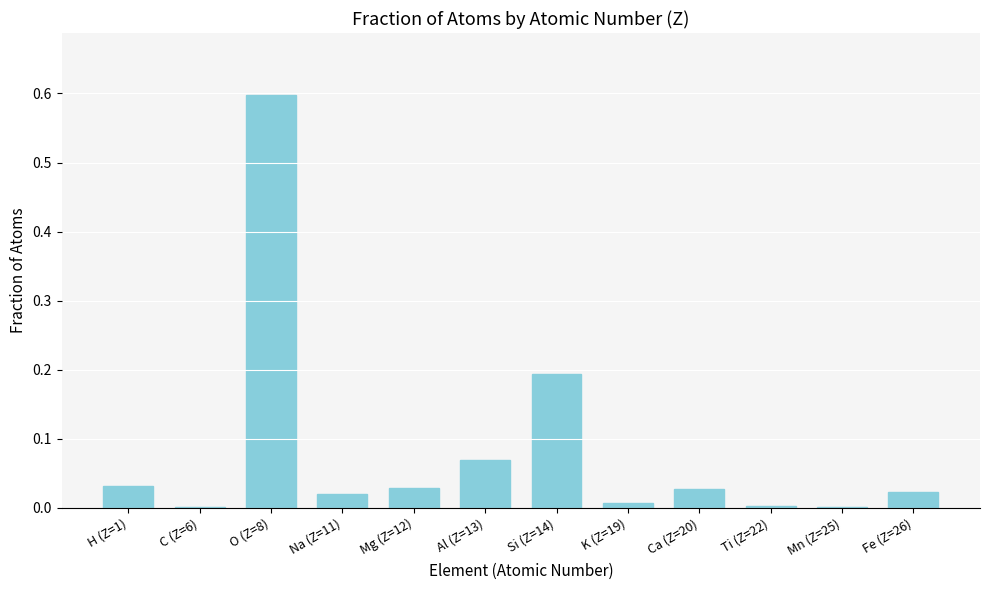

What is the sum of all values?

1.0